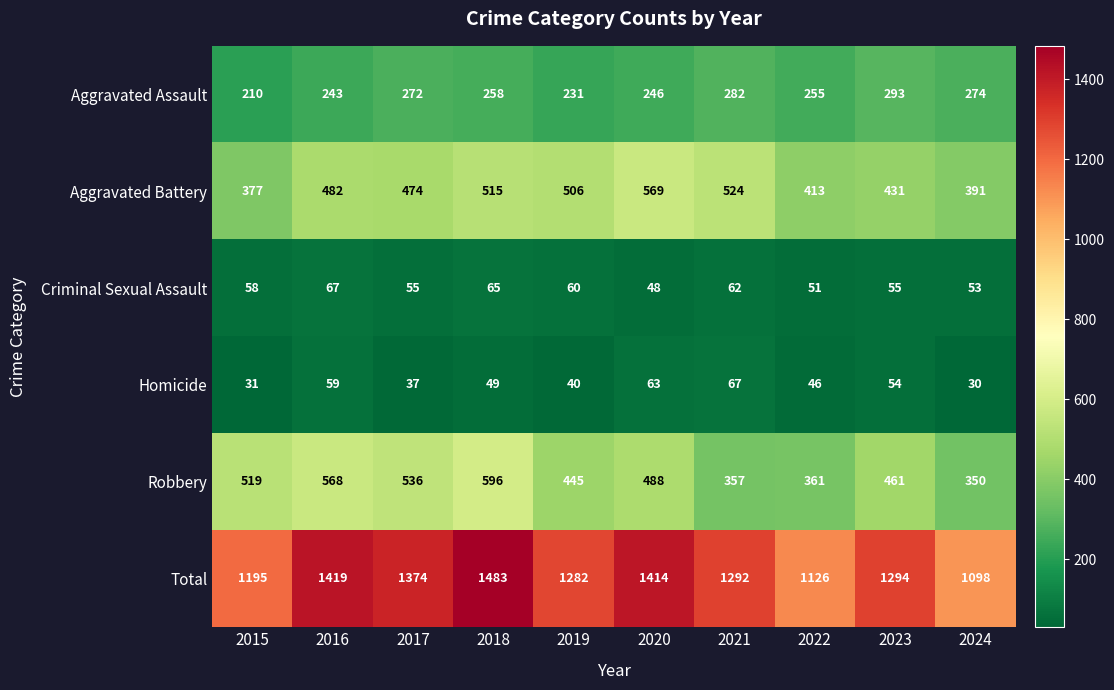

Read the Robbery value at 2016, to the nearest 5.

570